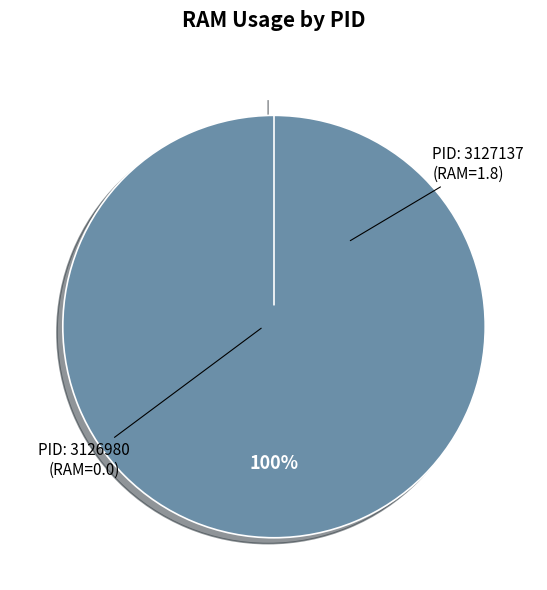

Rank the categories by value from lowest to highest.

3126980, 3127137